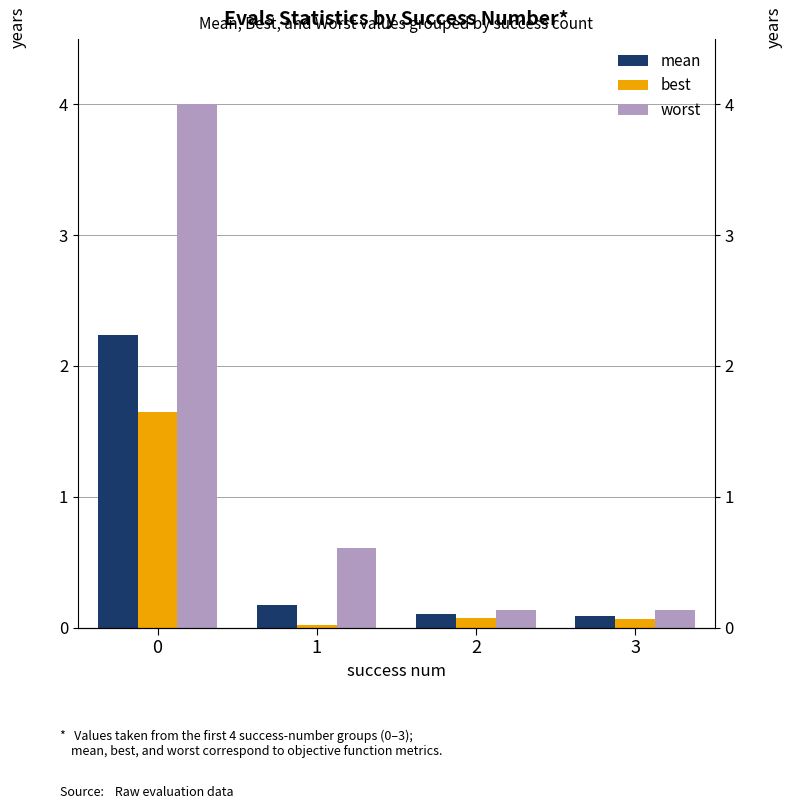

What are all the series names shown in the legend?

mean, best, worst